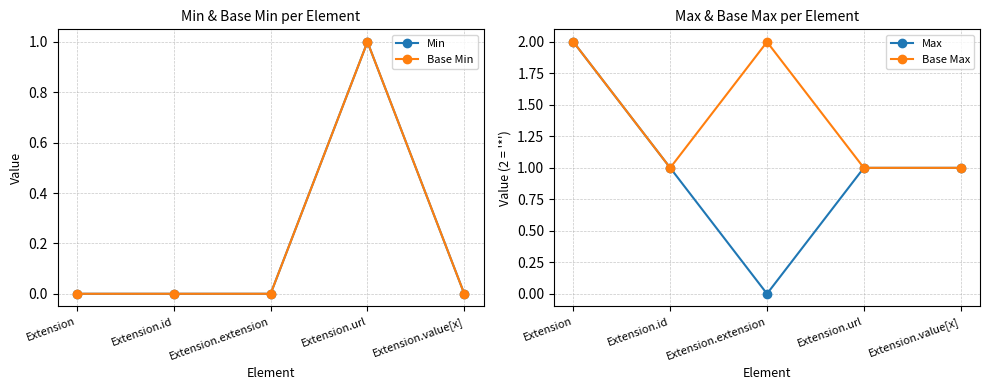

Is the value of Min at Extension.value[x] greater than the value of Max at Extension.extension?

No